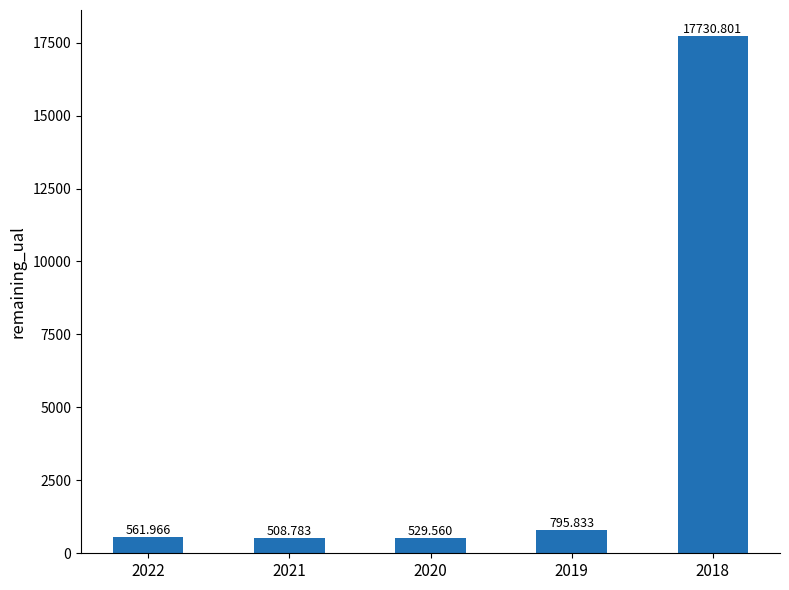

The chart shows a value of 915.6 at 2020. True or false?

False